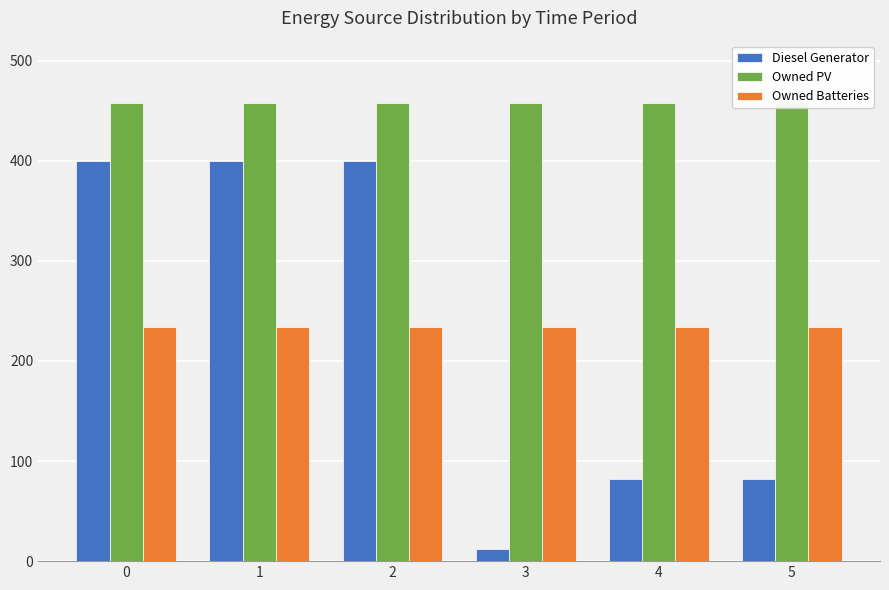

What is the minimum value for Owned PV?

458